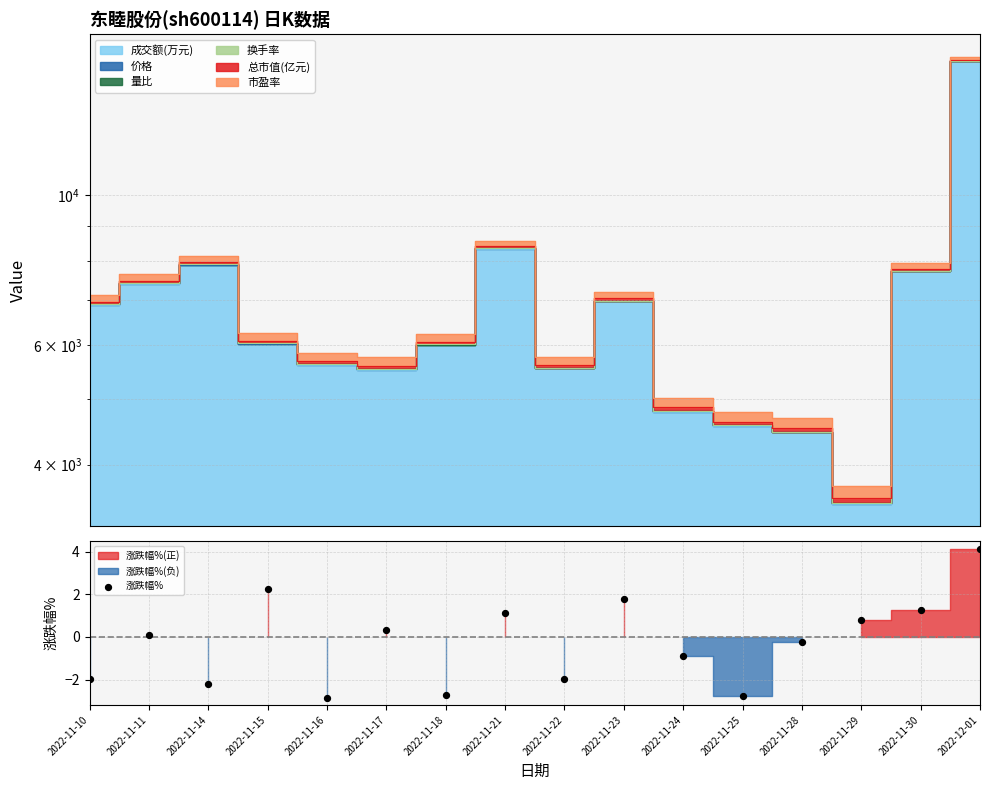

Between 2022-11-30 and 2022-11-24, which is larger?

2022-11-30